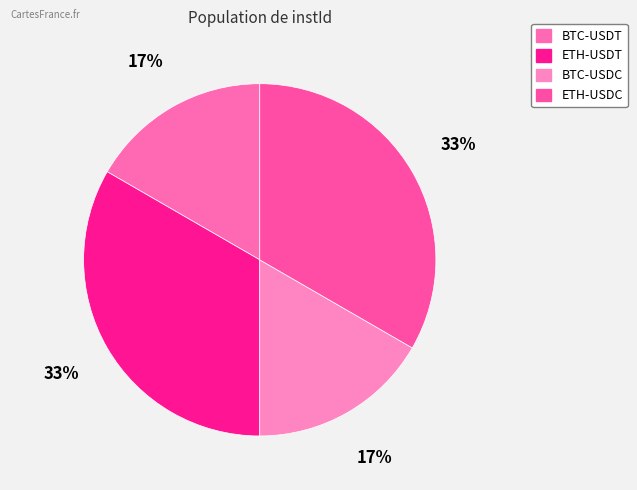

What percentage is the ETH-USDC slice, to the nearest percent?

33%